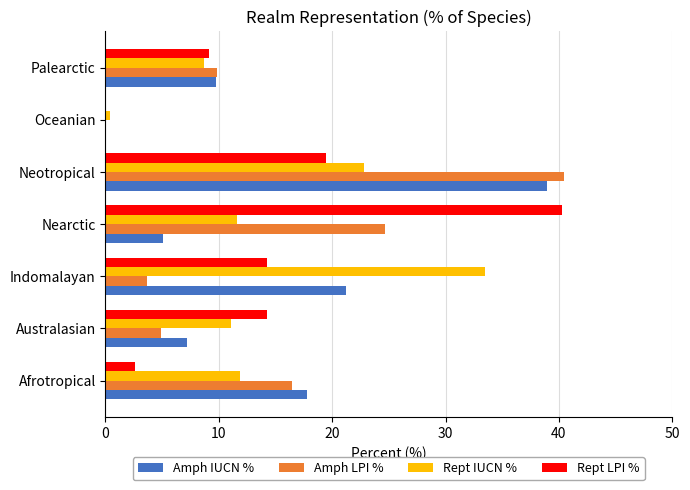

What is the sum of the Amph LPI % values at Neotropical and Nearctic?

65.1